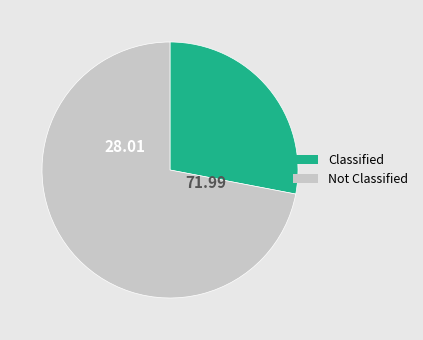

What is the smallest slice in the pie chart?

Classified